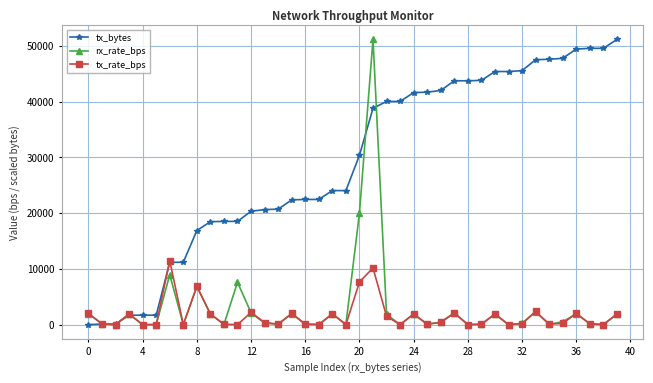

What is the value of the tx_bytes point at the 5th from the left?

1685.3